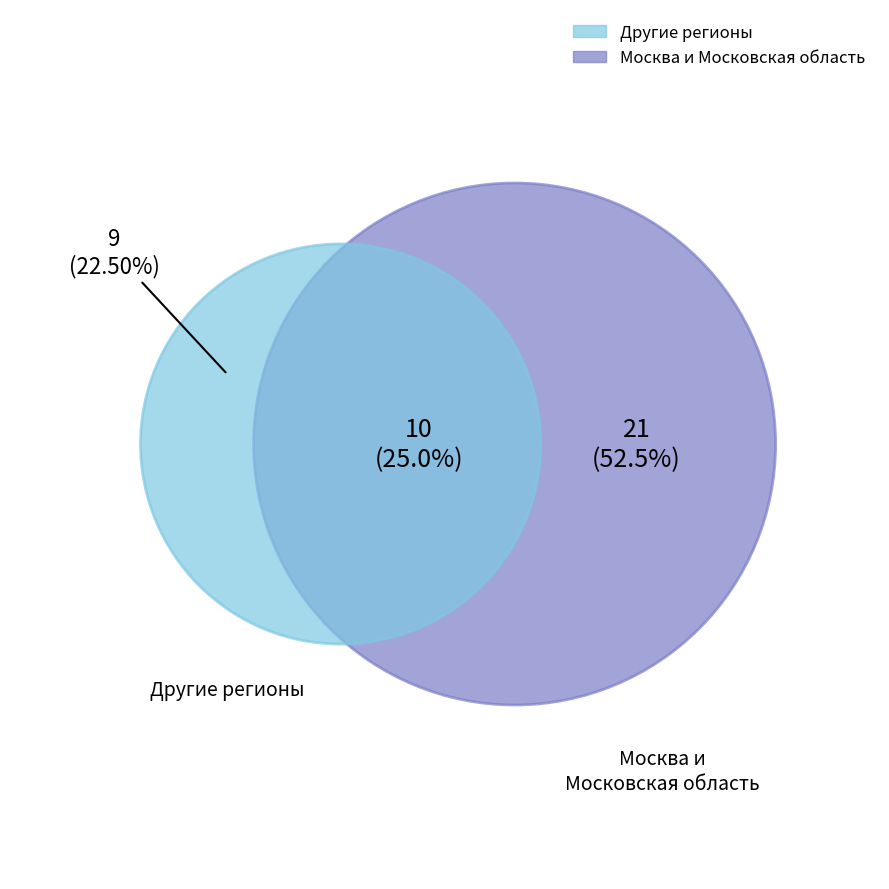

Does any single category account for the majority?

Yes